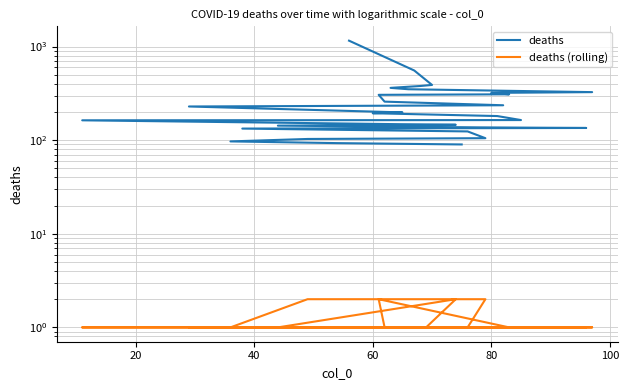

True or false: deaths (rolling) has more than 0 interior local peaks.

True